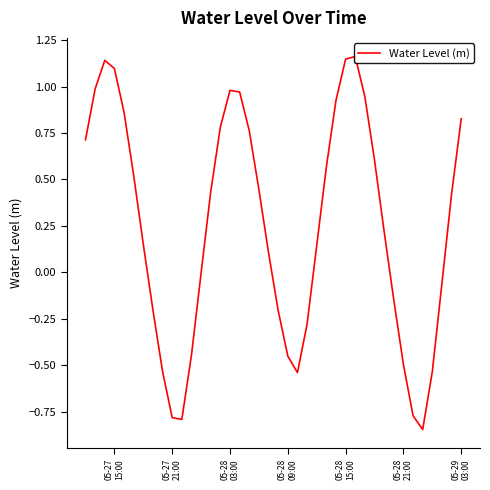

How many lines are shown in the chart?

1